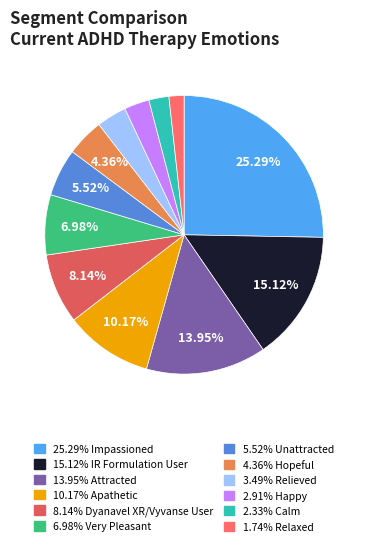

How many segments does this pie chart have?

12